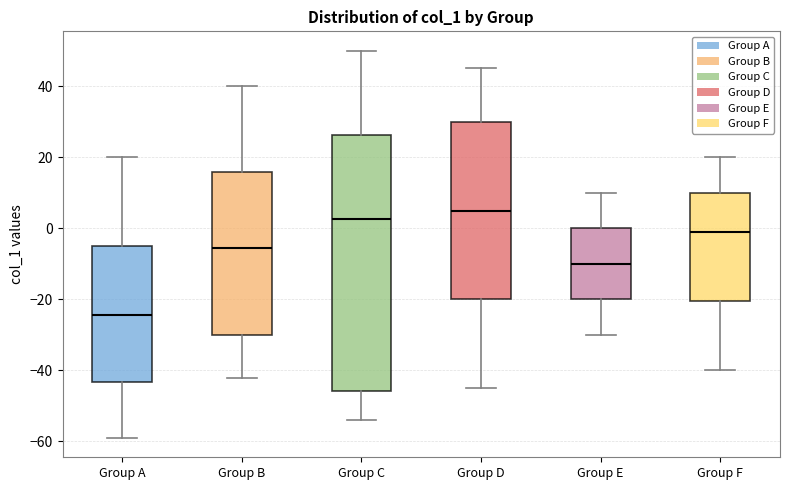

Reading left to right, read every box against the y-axis: the position of its median line, the range the box covers, and the ends of its whiskers. The values are not printed on the chart, so give them approximately, as read against the axis.

Group A: median -24, box -44 to -4, whiskers -58 to 20
Group B: median -6, box -30 to 16, whiskers -42 to 40
Group C: median 2, box -46 to 26, whiskers -54 to 50
Group D: median 6, box -20 to 30, whiskers -44 to 46
Group E: median -10, box -20 to 0, whiskers -30 to 10
Group F: median 0, box -20 to 10, whiskers -40 to 20